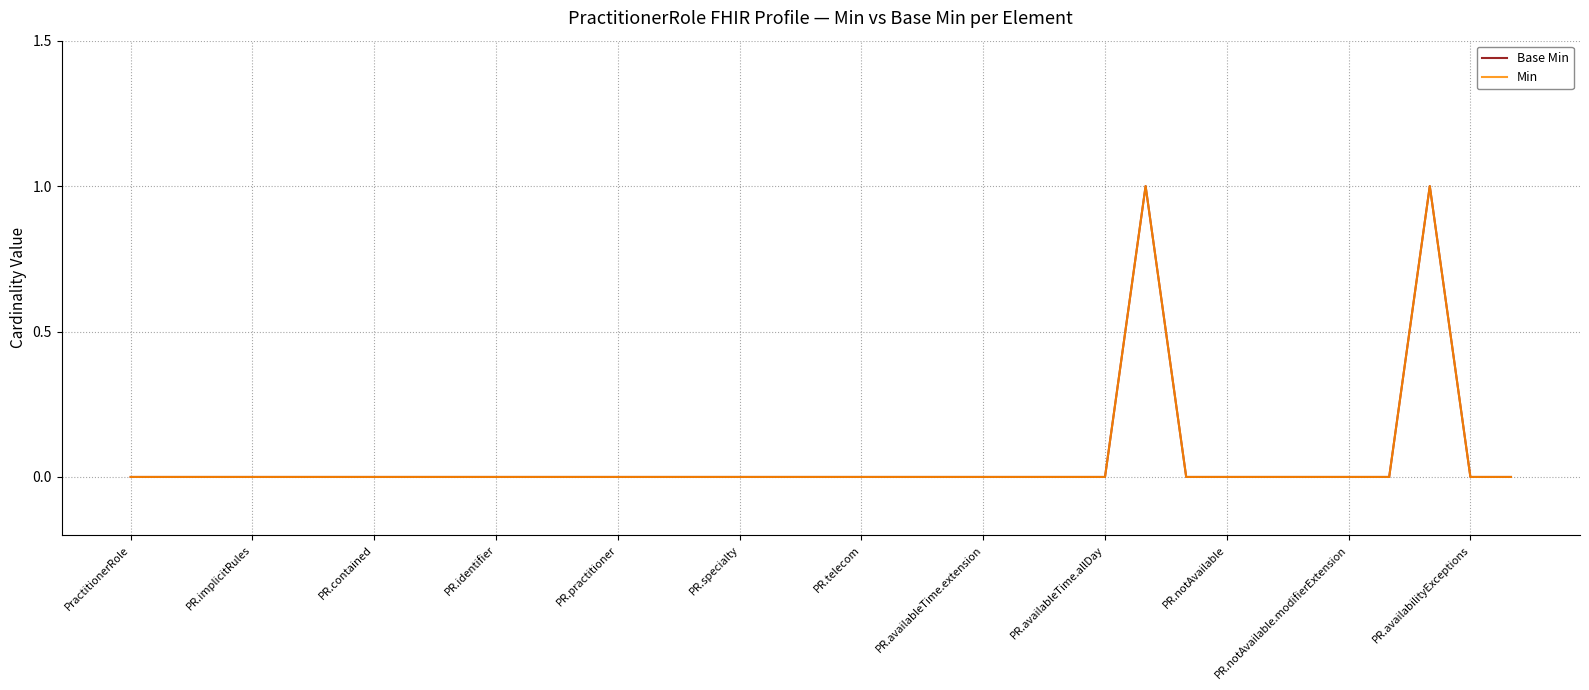

Does the chart display data point markers on the line(s)?

No